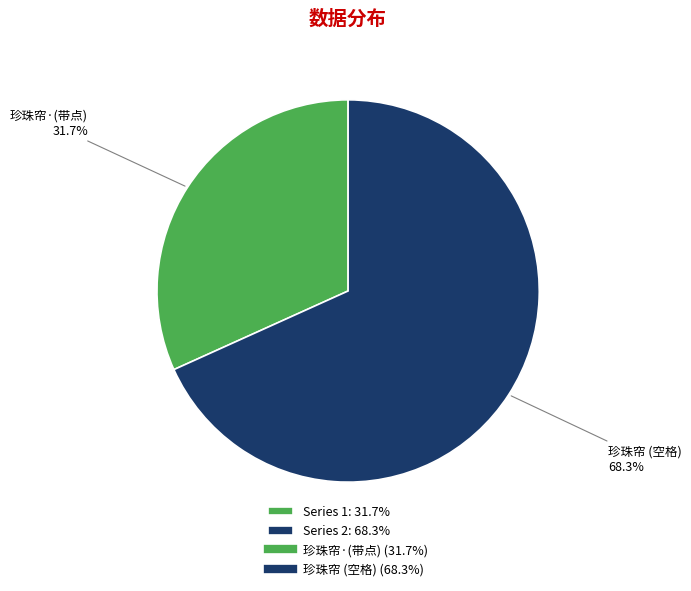

How many segments does this pie chart have?

2